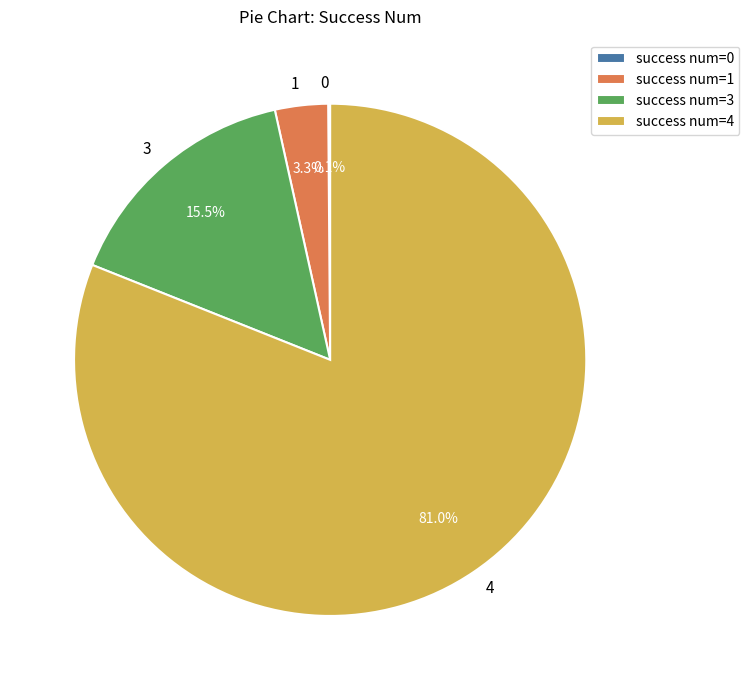

Approximately how many times larger is the value at 4 compared to 3?

5.2